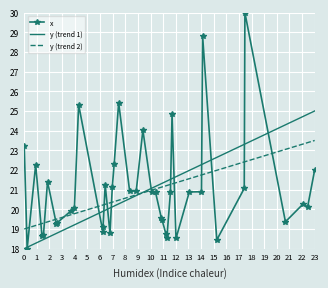

True or false: y (trend 1) has more than 0 points higher than both neighbors.

False